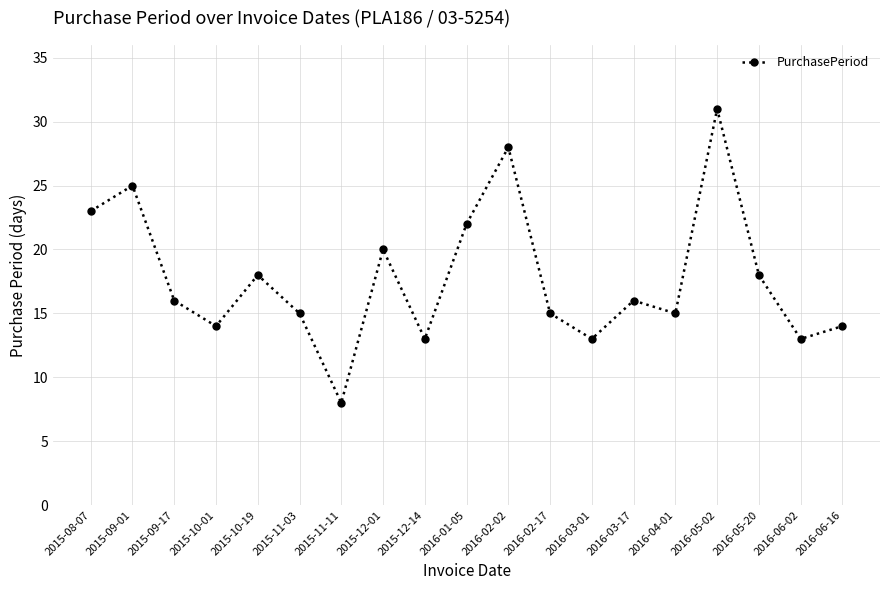

Read the value at 2016-06-16, to the nearest 5.

15